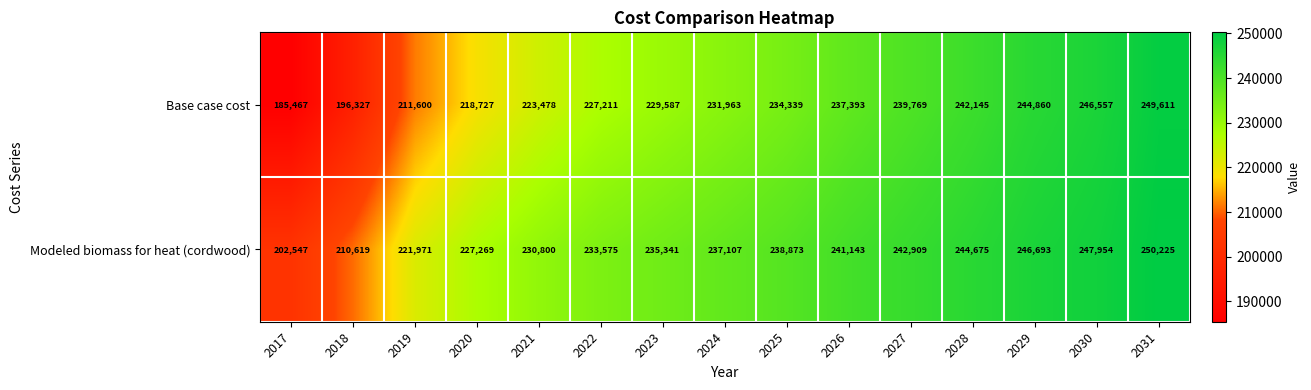

Reading left to right, what are all the values shown in this chart?

Base case cost: 185467	196327	211600	218727	223478	227211	229587	231963	234339	237393	239769	242145	244860	246557	249611
Modeled biomass for heat (cordwood): 202547	210619	221971	227269	230800	233575	235341	237107	238873	241143	242909	244675	246693	247954	250225